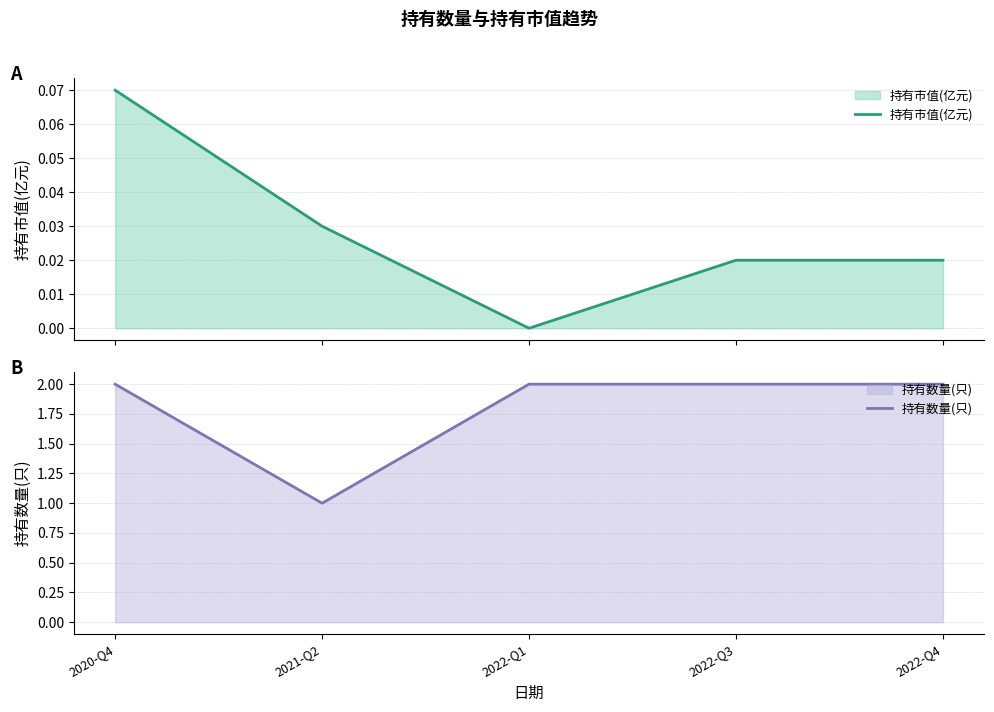

True or false: 持有数量(只) has a value of 0 at 2021-Q2.

False